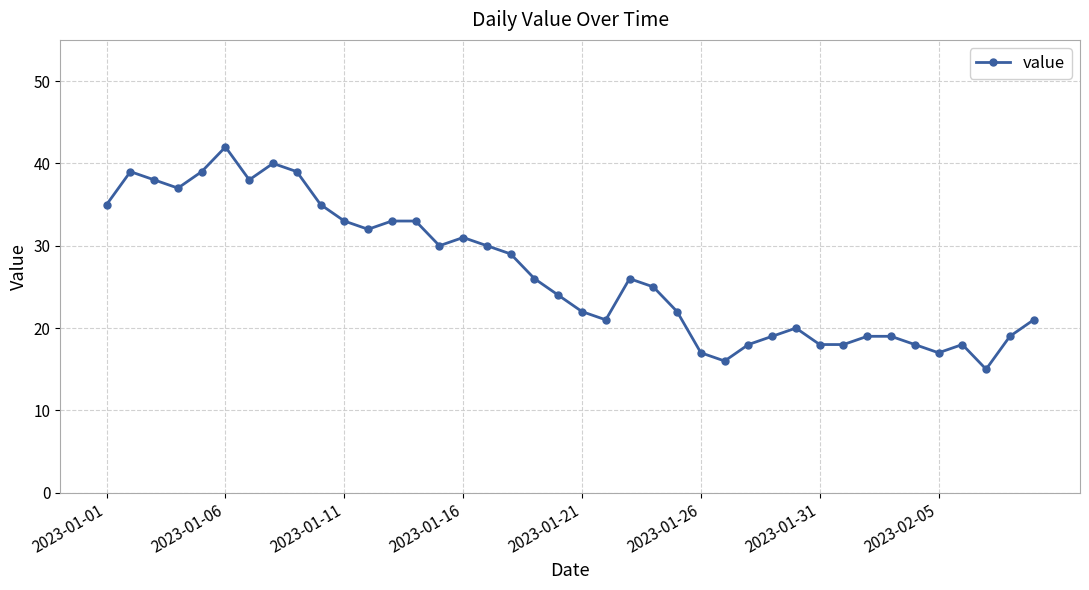

What is the maximum value shown in the chart?

42